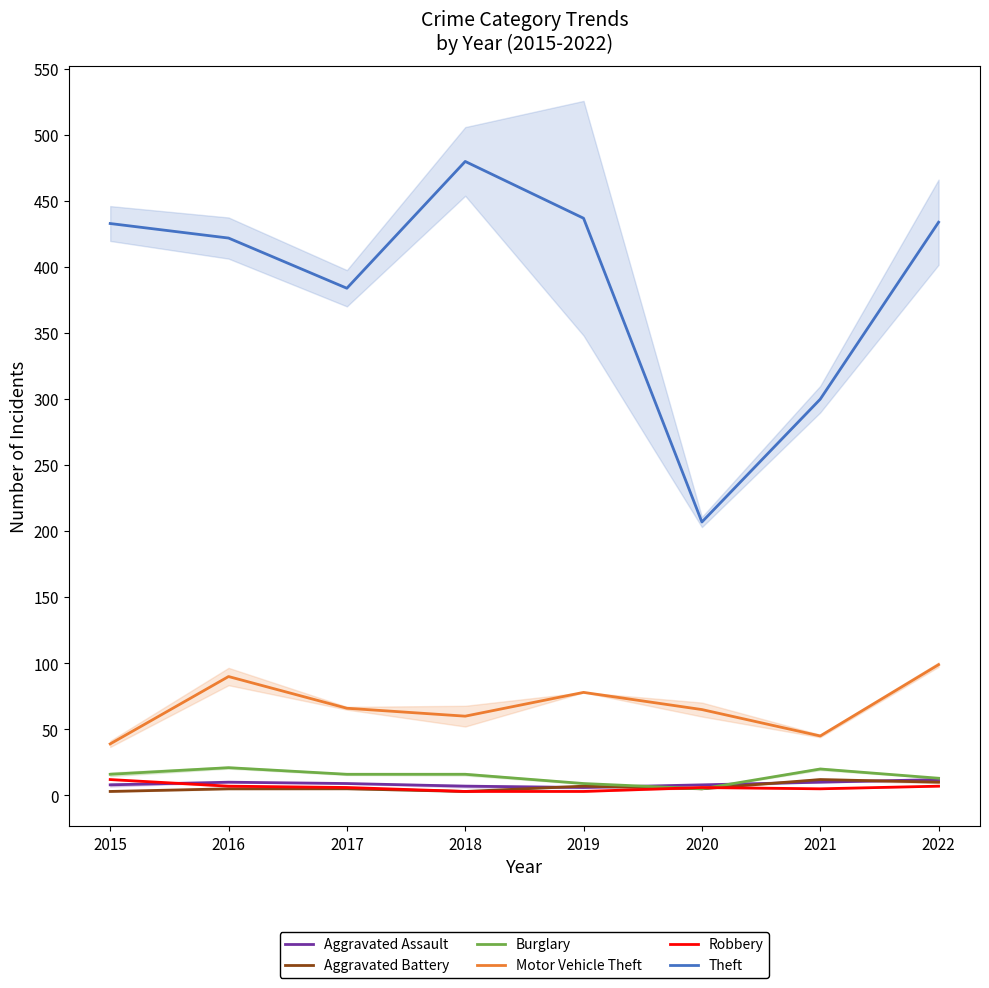

Which series has the widest spread of values?

Theft